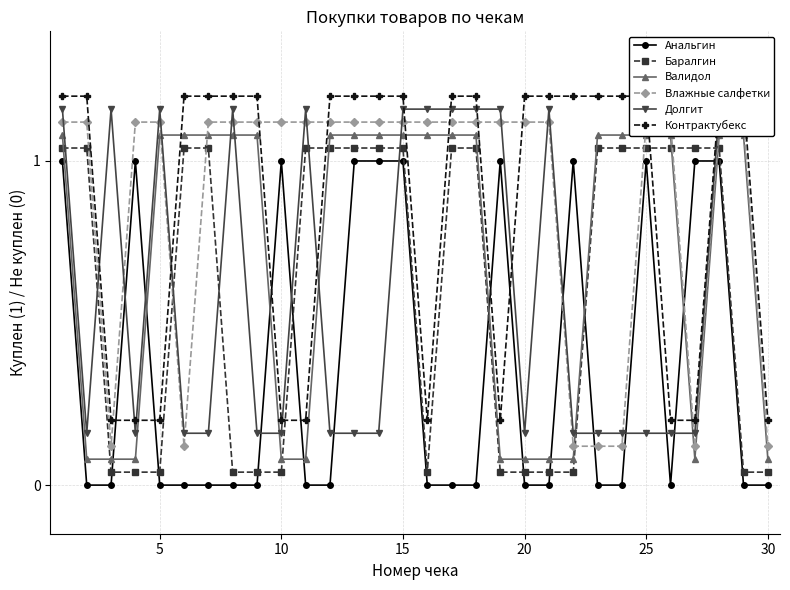

How many data points does each series have?

30